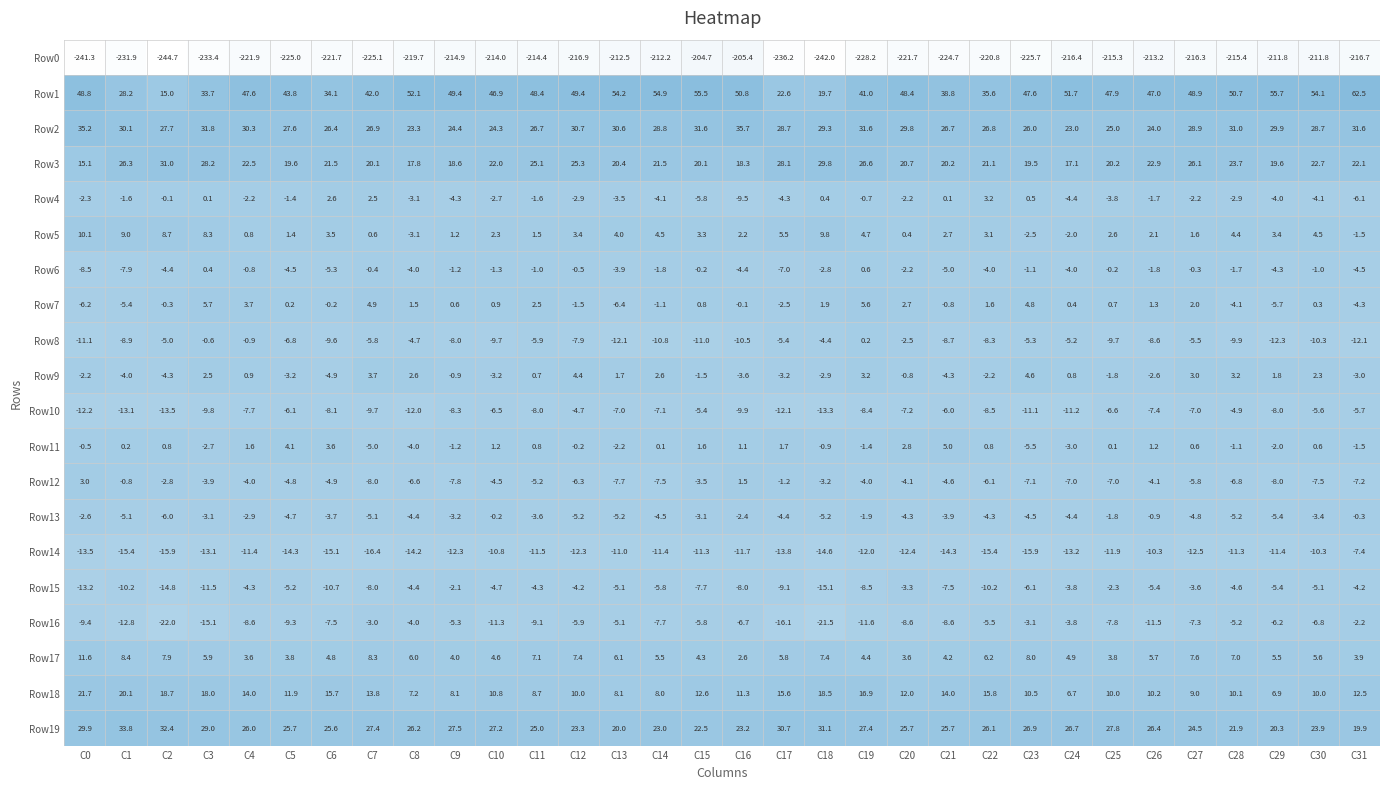

What is the sum of all Row15 values?

-218.4